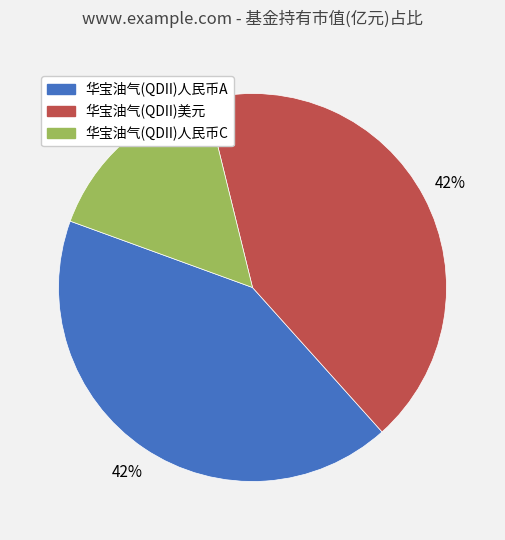

Is it true that 华宝油气(QDII)人民币C is 2% of the pie?

False